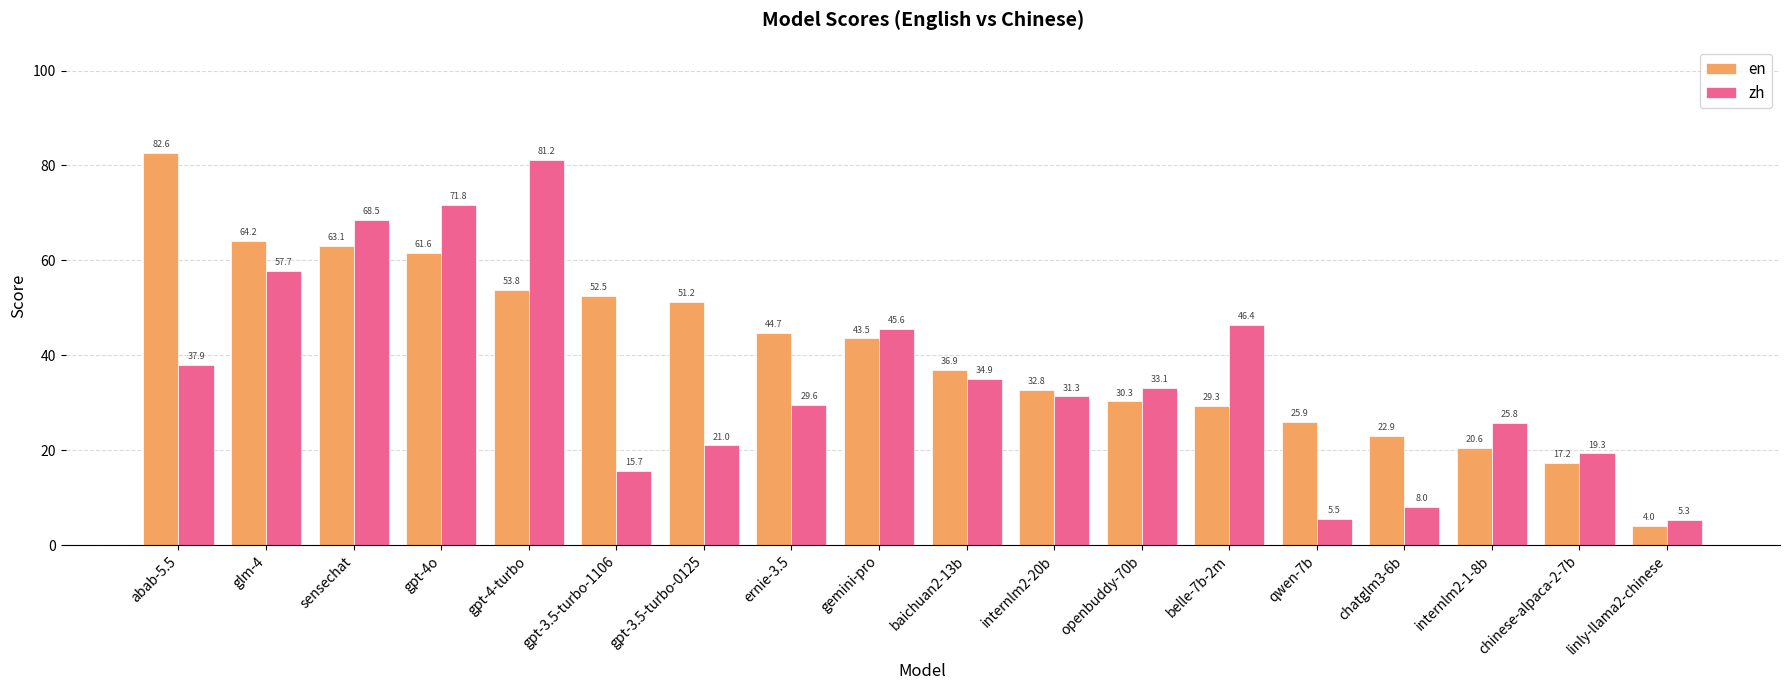

At how many categories does at least one series exceed 38?

10